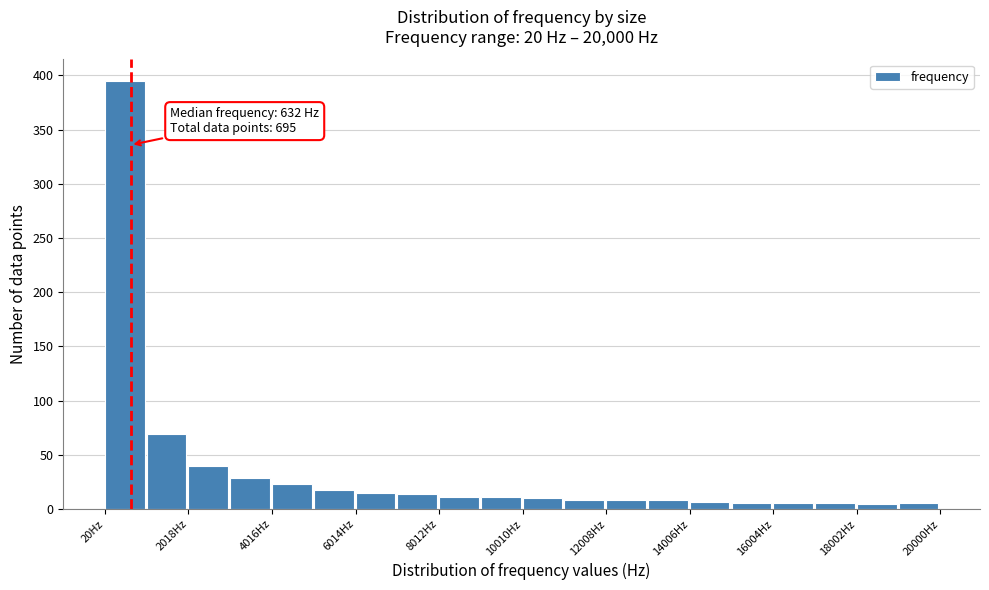

Over which range of the x-axis is the bar tallest?

0 to 1000